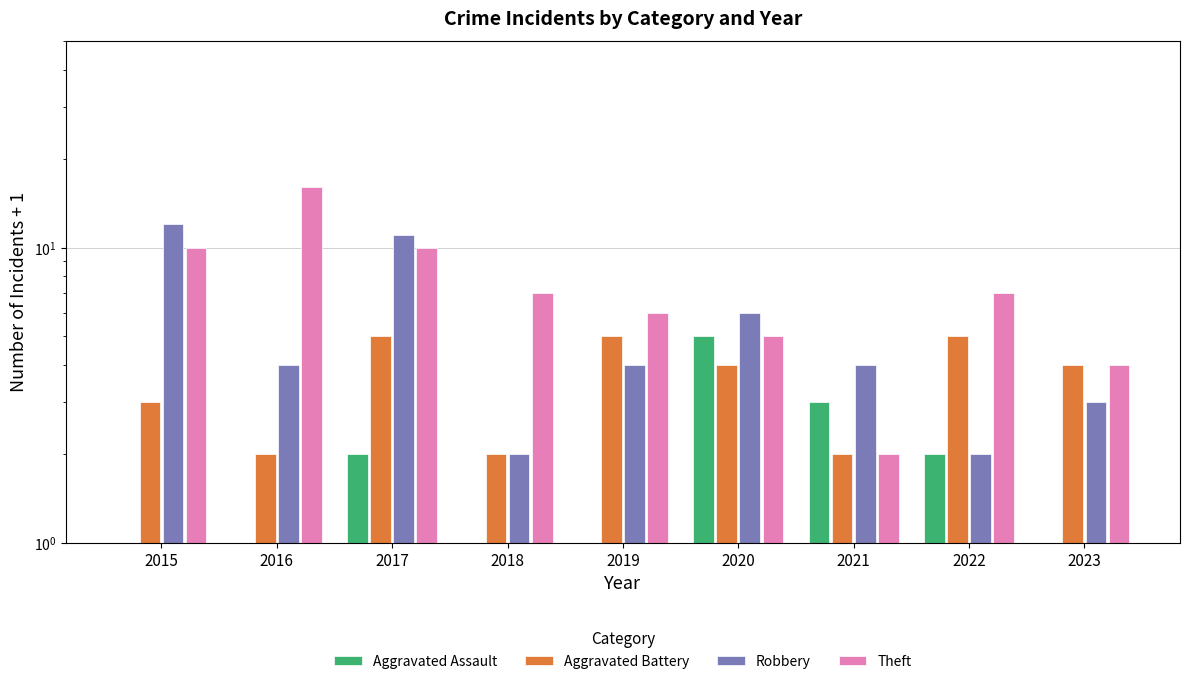

What is the difference between the maximum and minimum values in the Theft series?

14